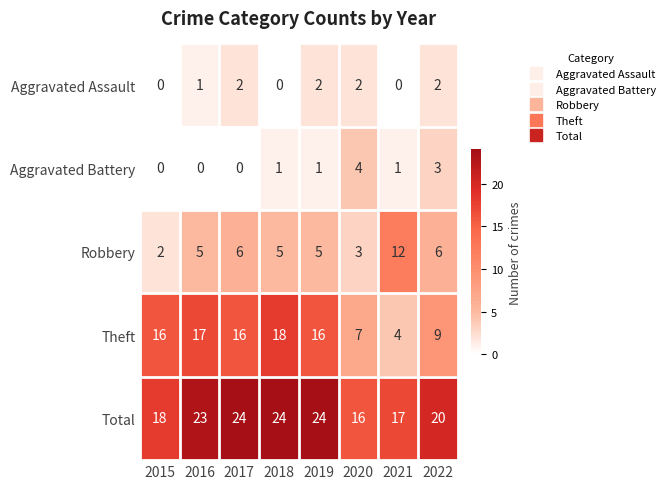

List the series in order of their peak value, lowest first.

Aggravated Assault, Aggravated Battery, Robbery, Theft, Total